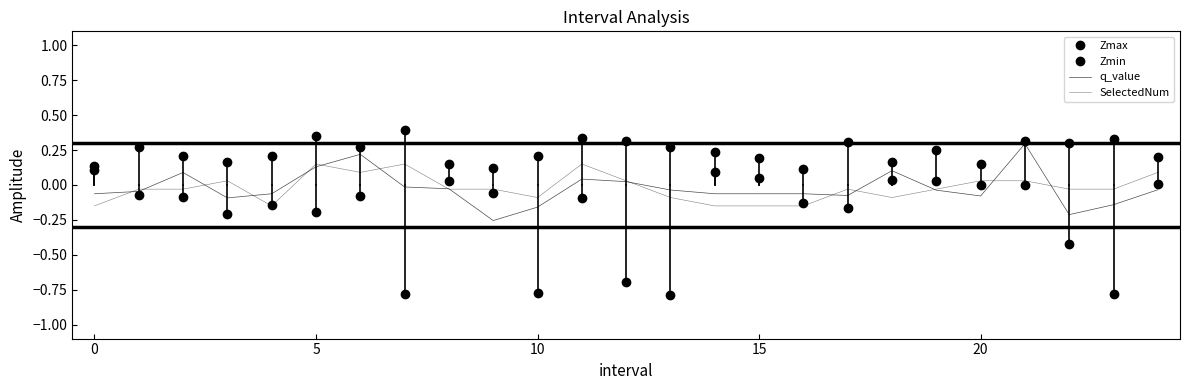

What are all the series names shown in the legend?

Zmax, Zmin, q_value, SelectedNum